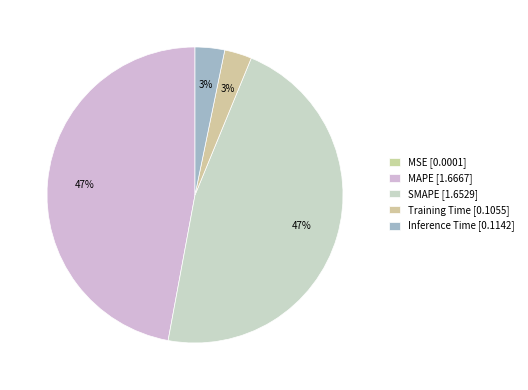

To the nearest percent, what is the combined percentage of MAPE and Training Time?

50%